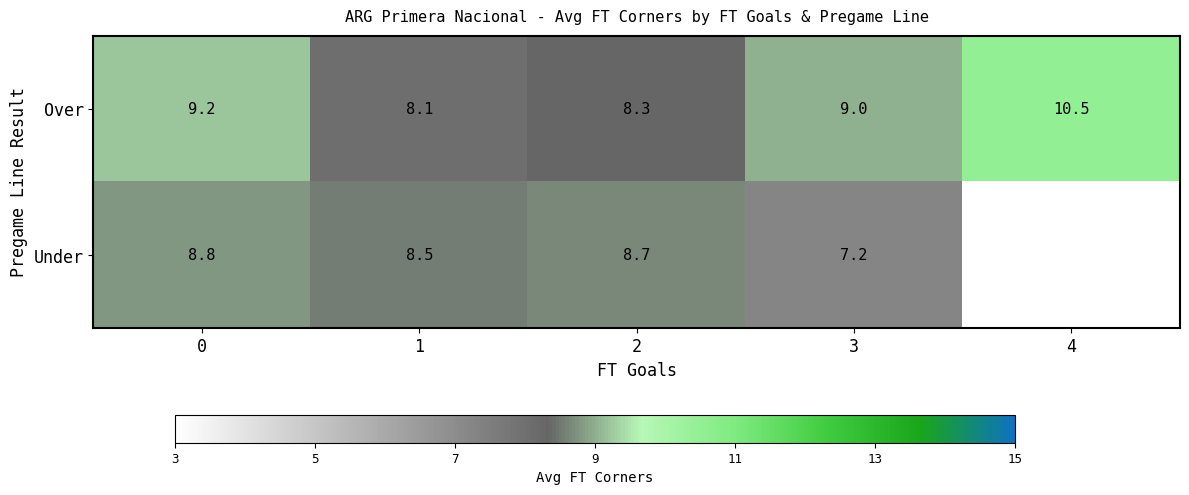

Rank the series at 2 from lowest to highest value.

Over, Under